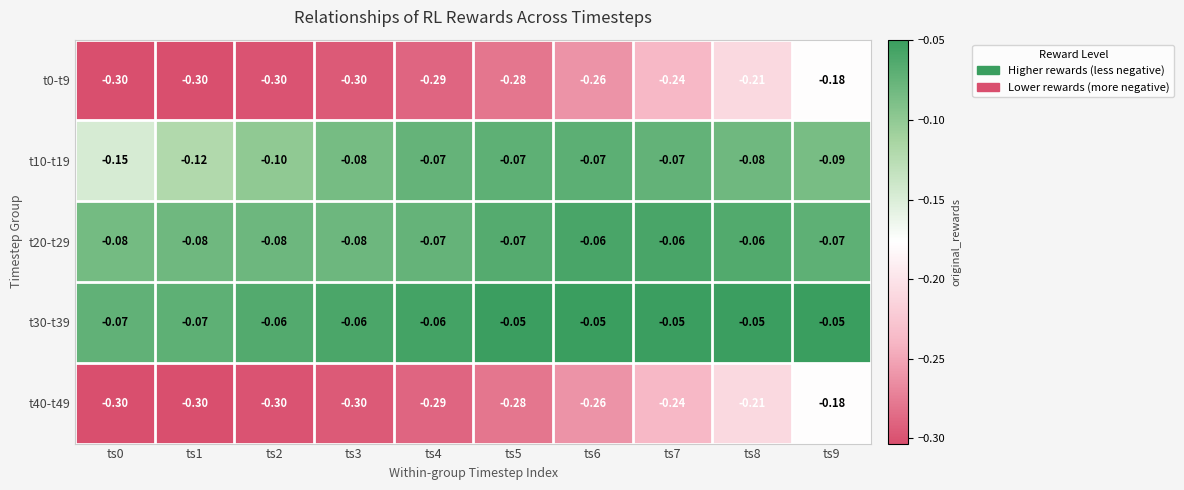

Is the value of t20-t29 at ts1 greater than the value of t40-t49 at ts9?

Yes